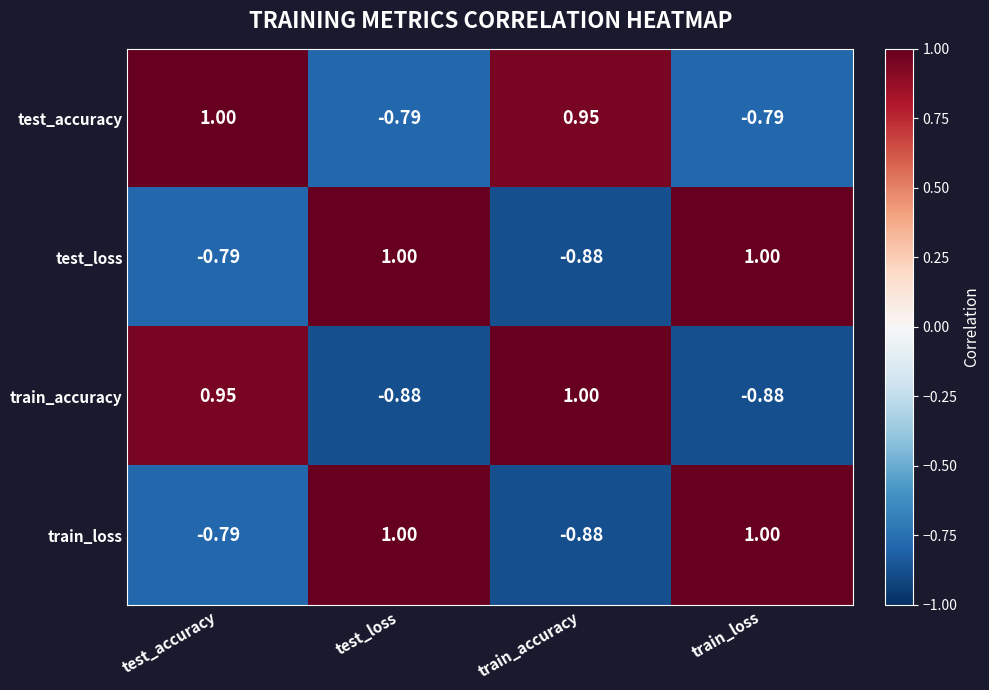

Where does the train_accuracy series first go above 0?

test_accuracy